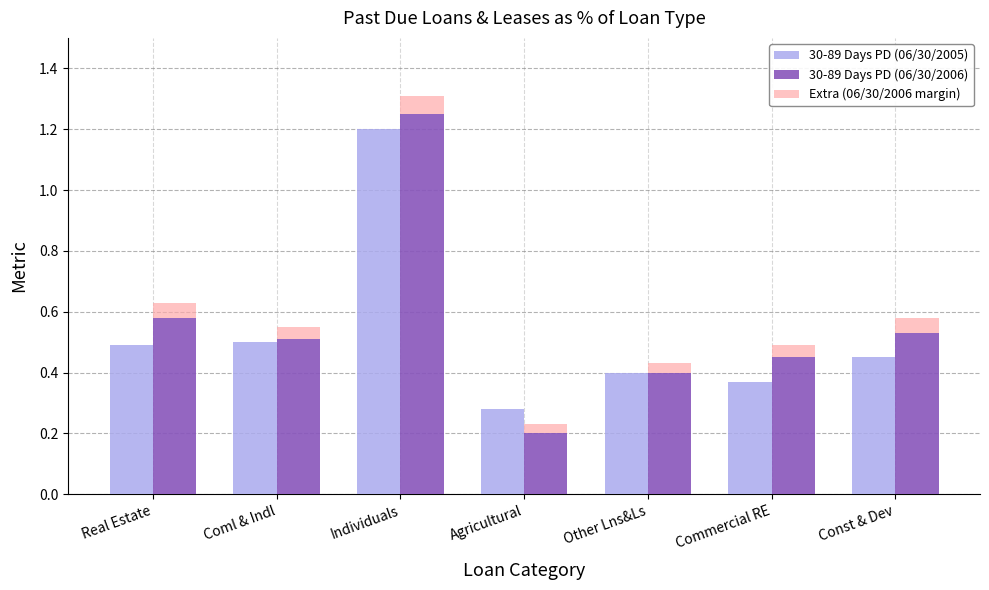

At which category does the chart reach its peak across all series?

Individuals